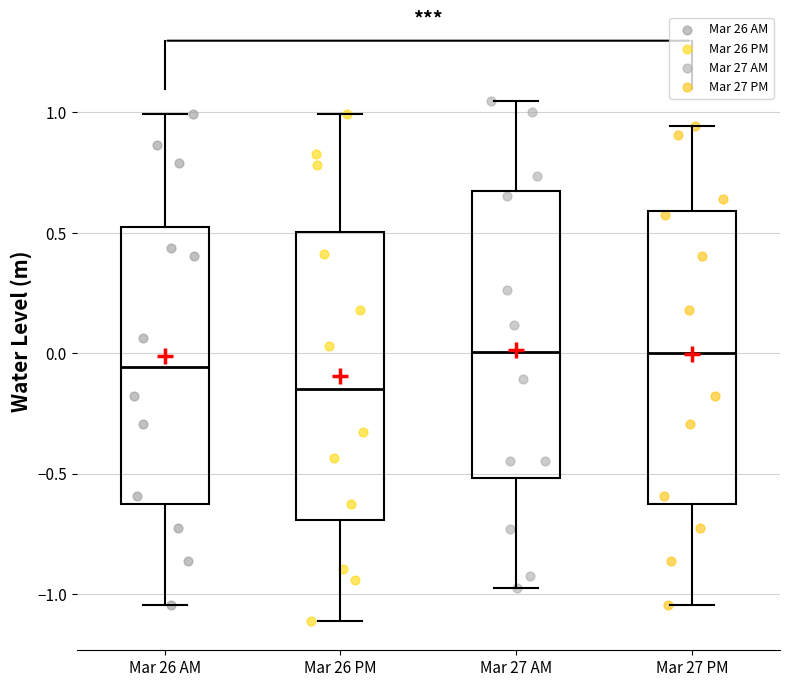

Where is the upper edge of the box for Mar 26 PM on the y-axis? The values are not printed on the chart, so give them approximately, as read against the axis.

0.50